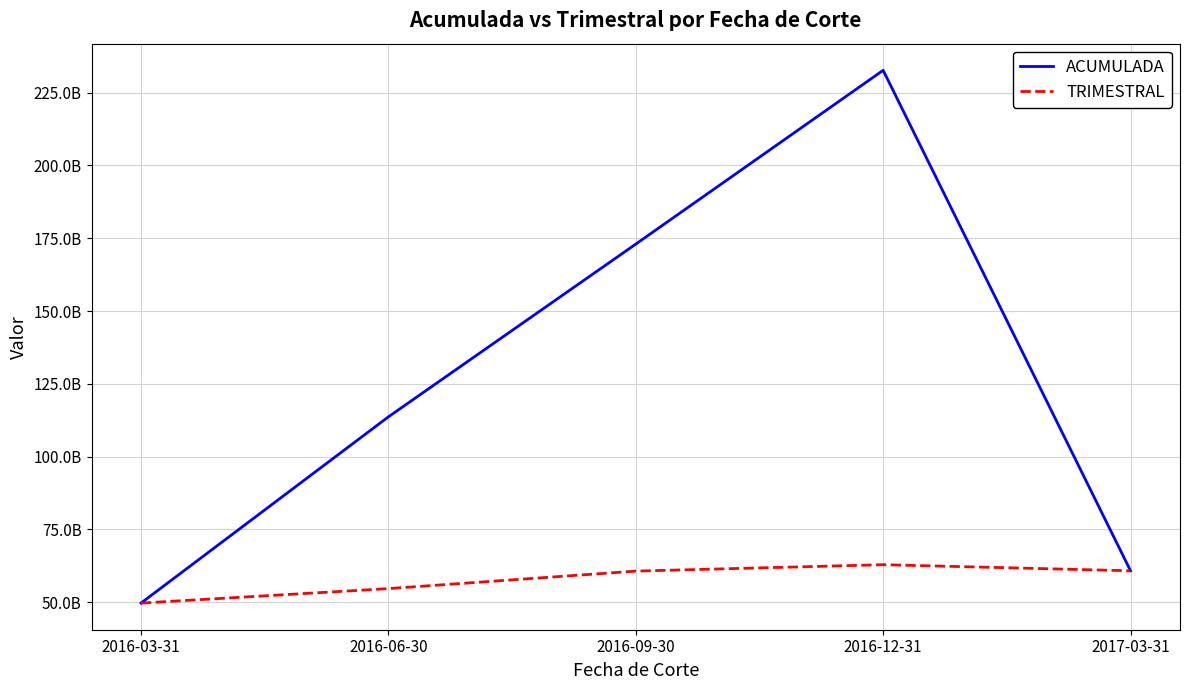

What are all the series names shown in the legend?

ACUMULADA, TRIMESTRAL